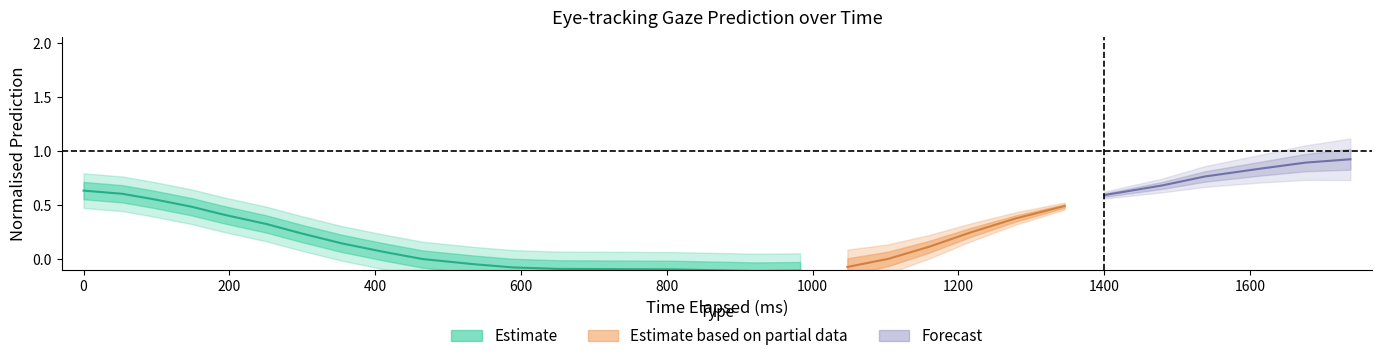

Does the chart display data point markers on the line(s)?

No